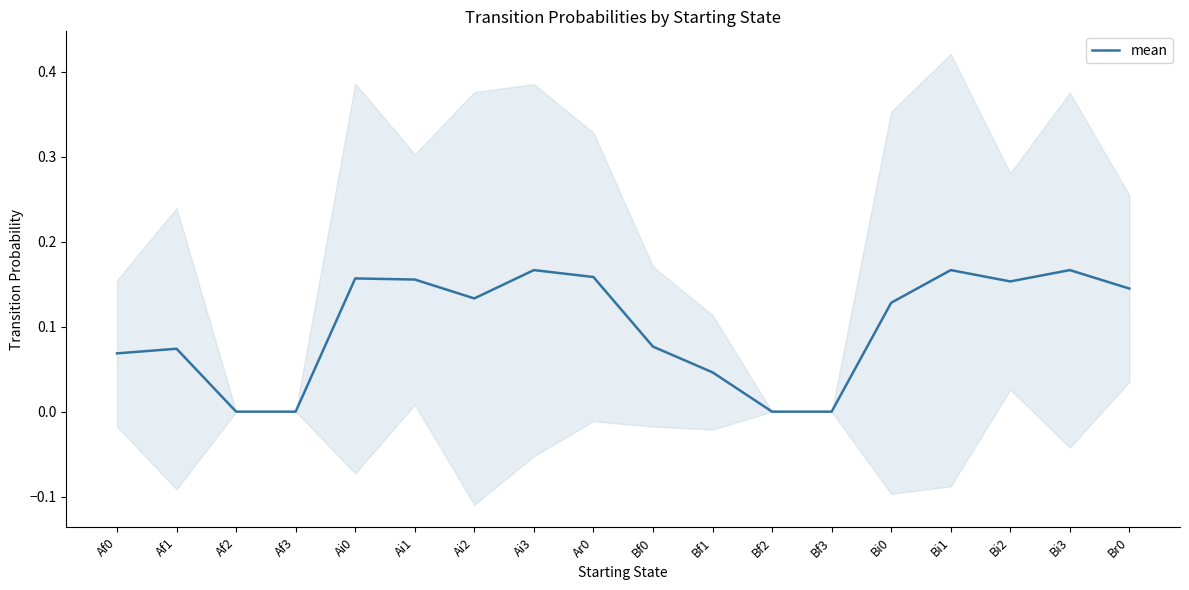

Which category has the highest value across all series?

Ai3